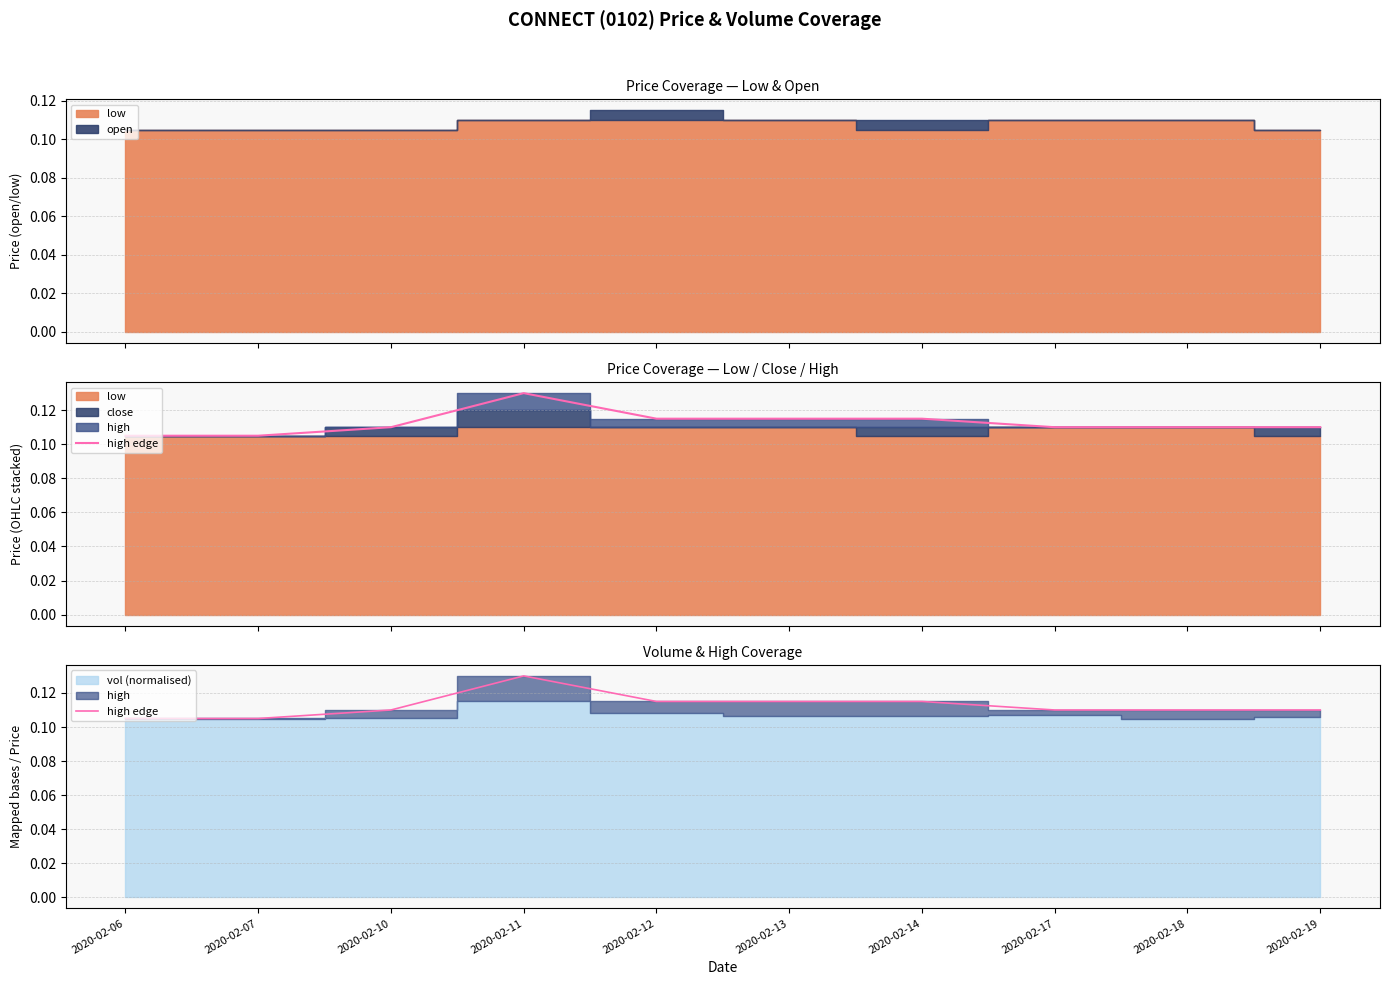

What is the sum of the values at 2020-02-06 and 2020-02-13?

0.2